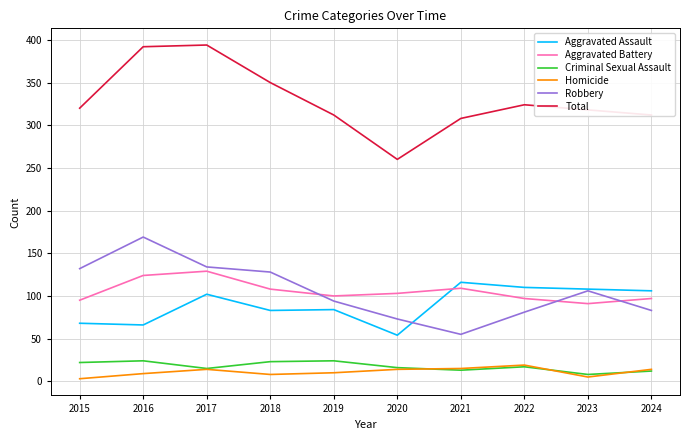

What is the difference between the maximum and minimum values in the Criminal Sexual Assault series?

16